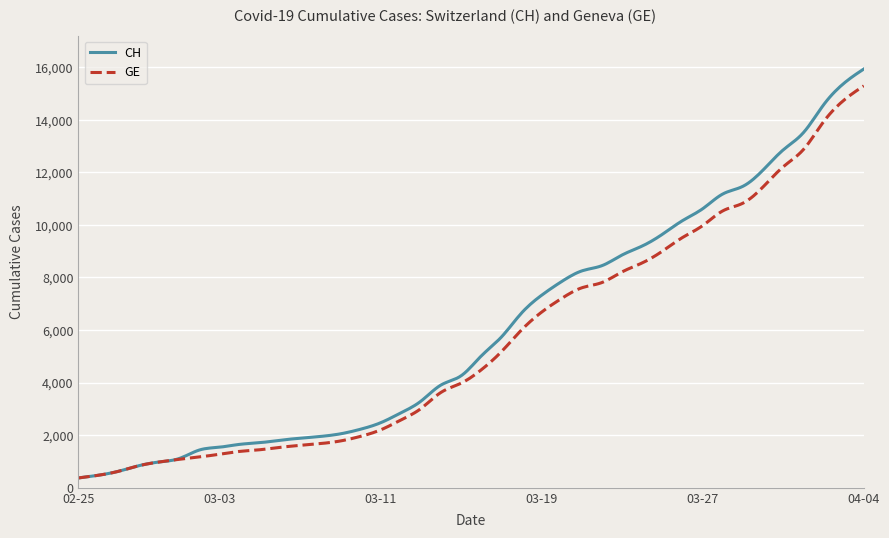

Which series has the largest range (max minus min)?

CH